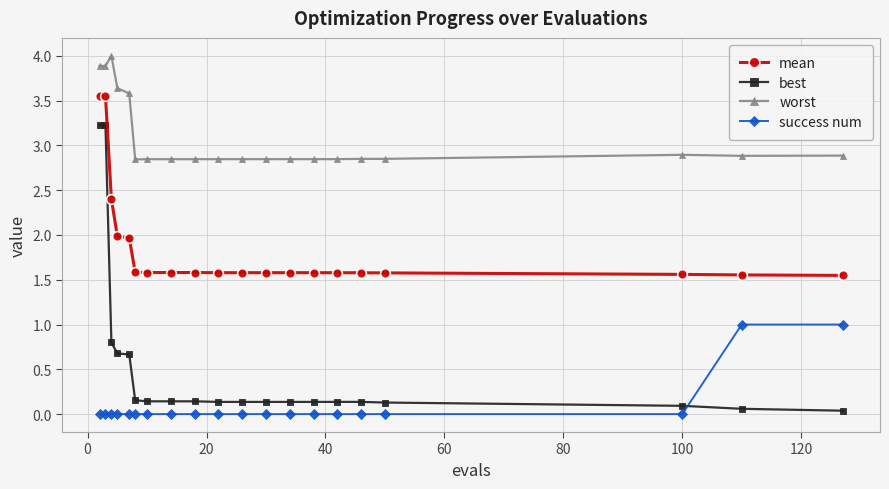

What are all the series names shown in the legend?

mean, best, worst, success num